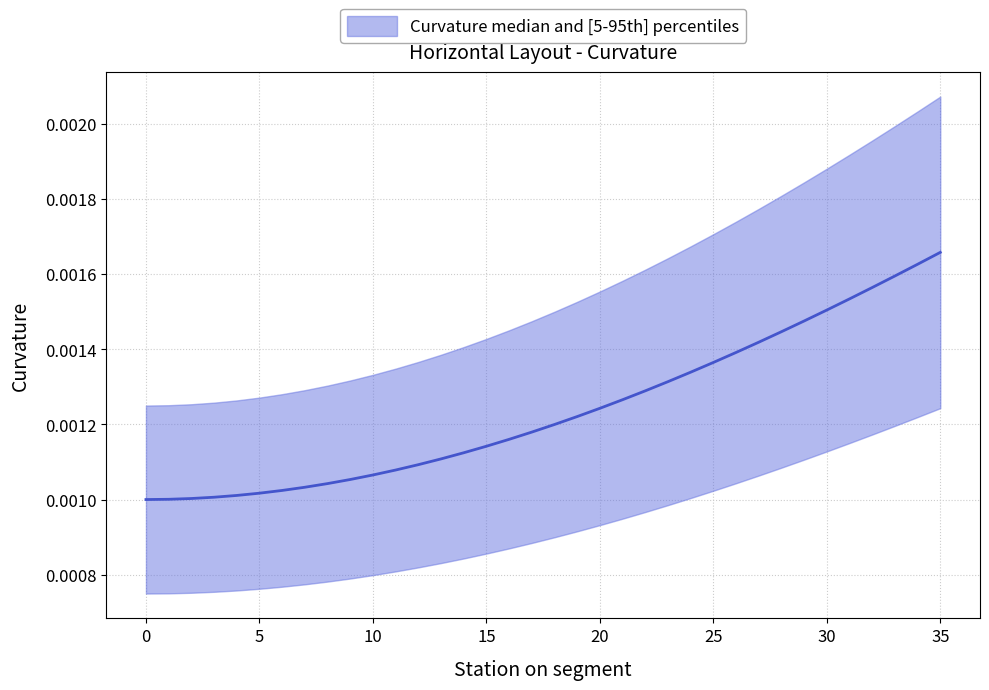

Rank the categories by value from lowest to highest.

0, 1, 2, 3, 4, 5, 6, 7, 8, 9, 10, 11, 12, 13, 14, 15, 16, 17, 18, 19, 20, 21, 22, 23, 24, 25, 26, 27, 28, 29, 30, 31, 32, 33, 34, 35